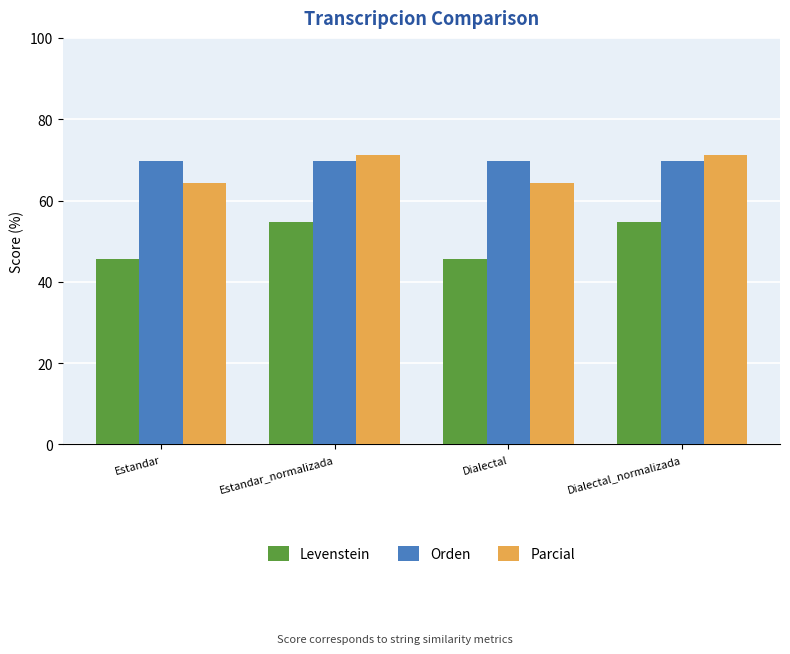

Reading right to left, transcribe all the data shown in this chart.

Levenstein: 54.8	45.6	54.8	45.6
Orden: 69.7	69.7	69.7	69.7
Parcial: 71.1	64.4	71.1	64.4